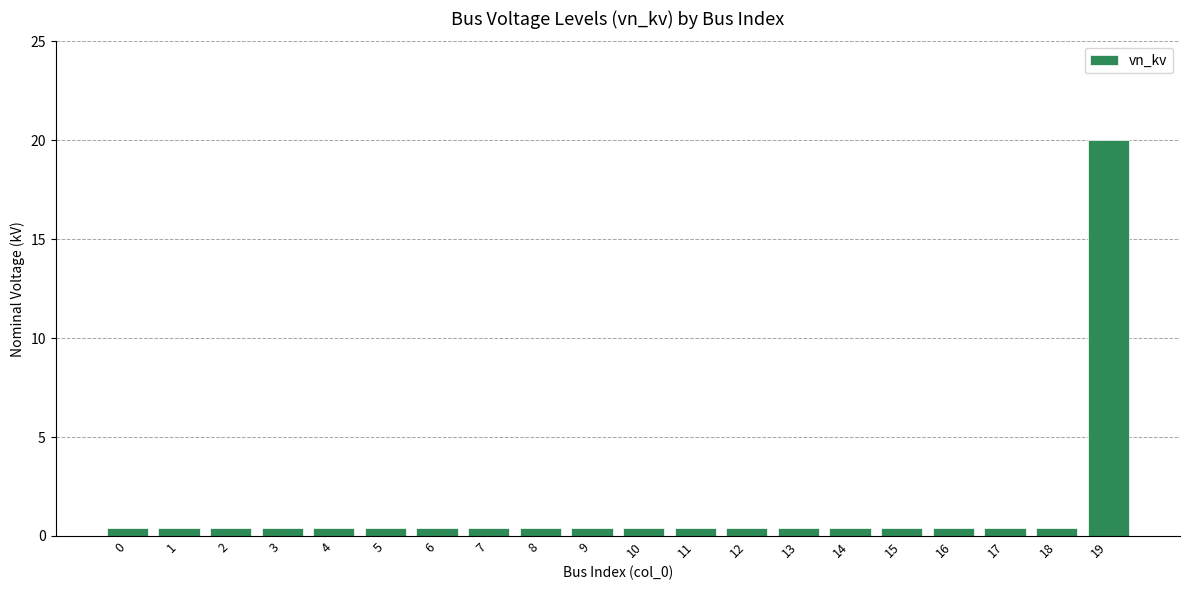

What is the value of the 13th bar from the left?

0.4